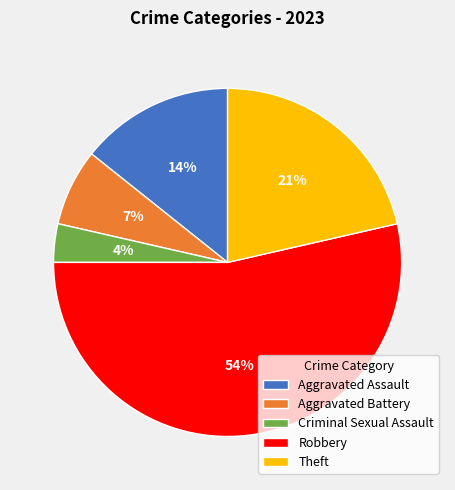

True or false: Aggravated Assault accounts for 9% of the total.

False